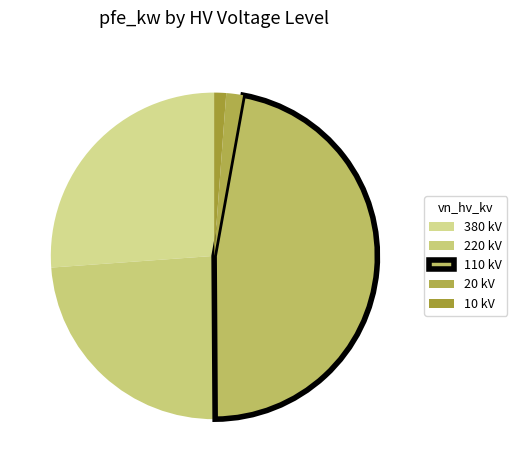

How many slices are in this pie chart?

5